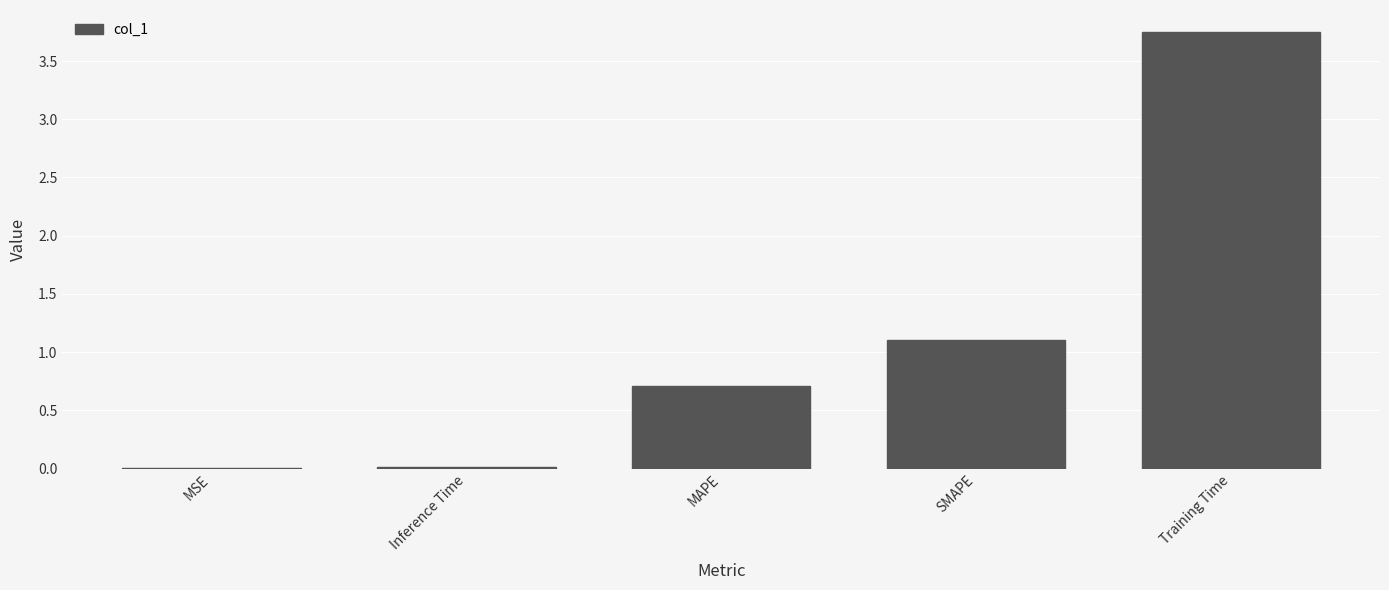

The chart shows a value of 0.0 at MSE. True or false?

True